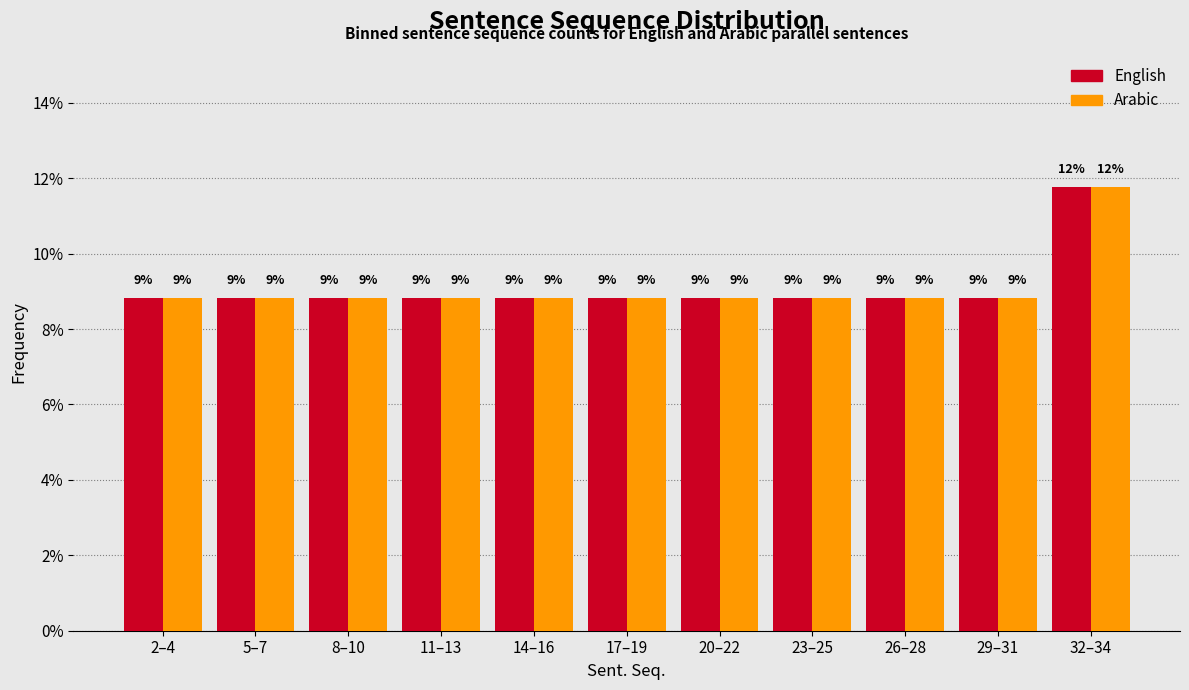

Does the chart contain any negative values?

No